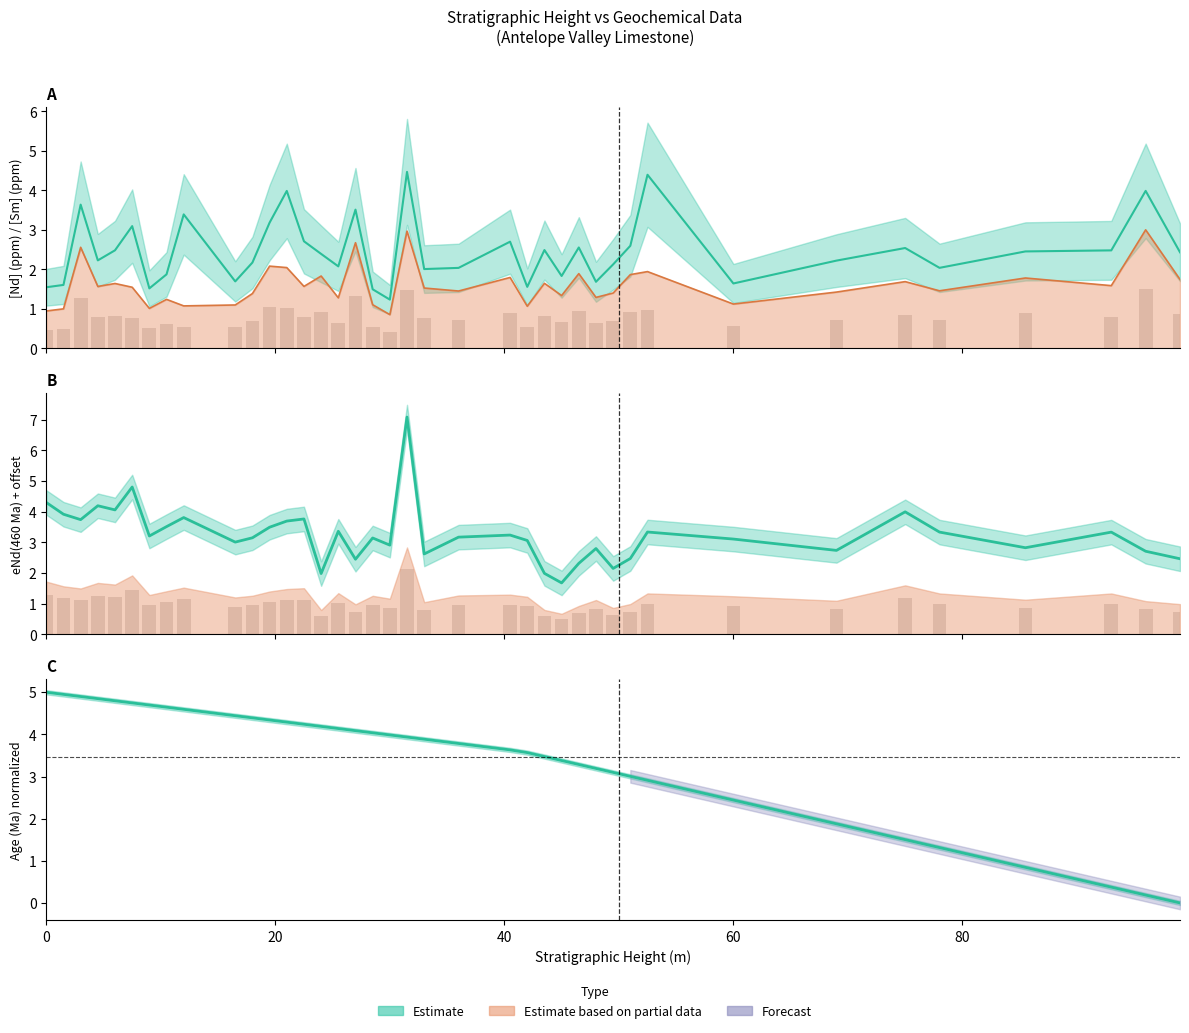

Reading right to left, extract all data points from this chart.

Sm_ppm: 1.7	3.0	1.6	1.8	1.5	1.7	1.4	1.1	1.9	1.9	1.4	1.3	1.9	1.3	1.6	1.1	1.8	1.5	1.5	3.0	0.9	1.1	2.7	1.3	1.8	1.6	2.0	2.1	1.4	1.1	1.1	1.2	1.0	1.5	1.6	1.6	2.6	1.0	0.9
Nd_ppm: 2.4	4.0	2.5	2.5	2.0	2.5	2.2	1.6	4.4	2.6	2.1	1.7	2.6	1.8	2.5	1.6	2.7	2.0	2.0	4.5	1.2	1.5	3.5	2.1	2.4	2.7	4.0	3.2	2.2	1.7	3.4	1.9	1.5	3.1	2.5	2.2	3.6	1.6	1.5
eNd_460Ma: 2.5	2.7	3.3	2.8	3.3	4.0	2.7	3.1	3.3	2.5	2.1	2.8	2.3	1.7	2.0	3.1	3.2	3.2	2.6	7.1	2.9	3.1	2.4	3.4	2.0	3.8	3.7	3.5	3.1	3.0	3.8	3.5	3.2	4.8	4.1	4.2	3.7	3.9	4.3
Age_Ma: 0.0	0.2	0.4	0.8	1.3	1.5	1.9	2.4	2.9	3.0	3.1	3.2	3.3	3.4	3.5	3.6	3.6	3.8	3.9	3.9	4.0	4.0	4.1	4.1	4.2	4.2	4.3	4.3	4.4	4.4	4.6	4.6	4.7	4.7	4.8	4.8	4.9	4.9	5.0